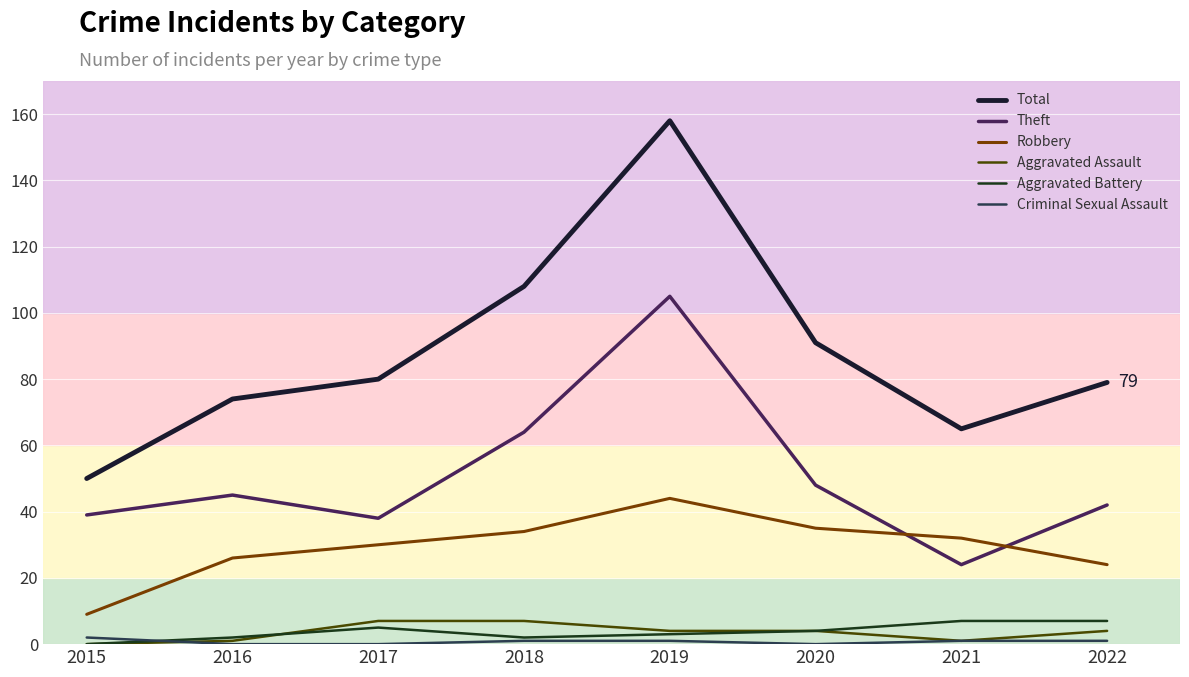

What is the difference between the Aggravated Assault values at 2016 and 2017?

6